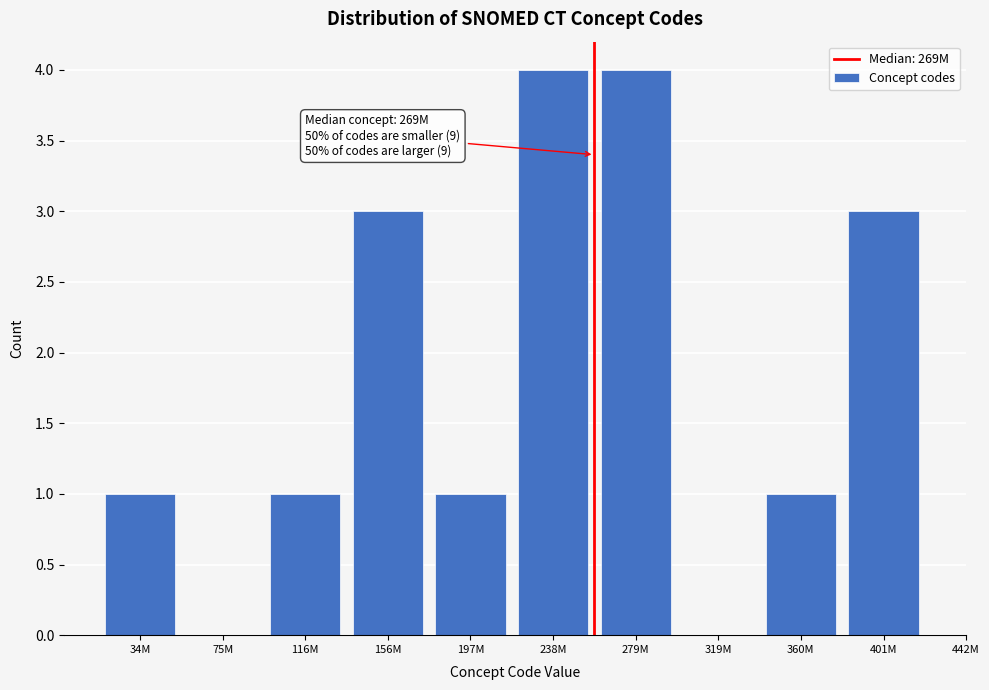

Reading left to right, what are all the values shown in this chart?

34M=1	75M=0	116M=1	156M=3	197M=1	238M=4	279M=4	319M=0	360M=1	401M=3